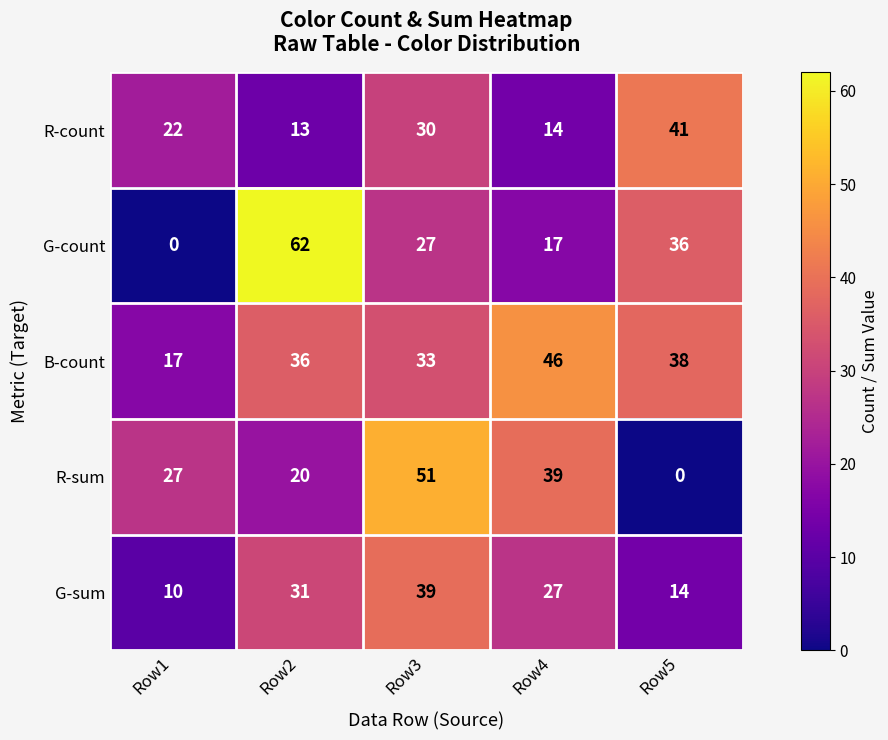

Where is G-sum nearest to the value 24?

Row4